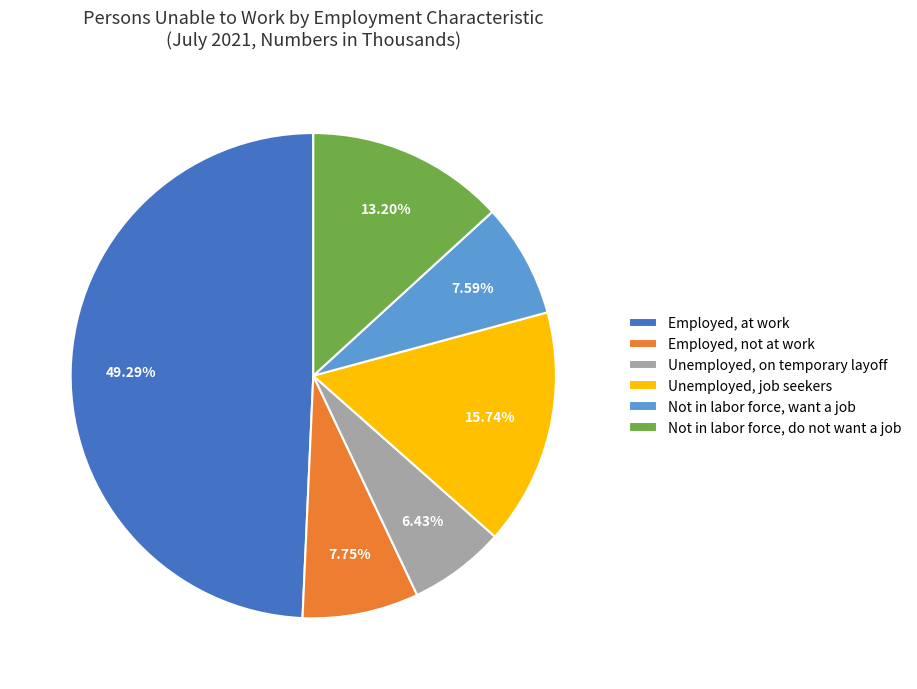

How many slices are in this pie chart?

6